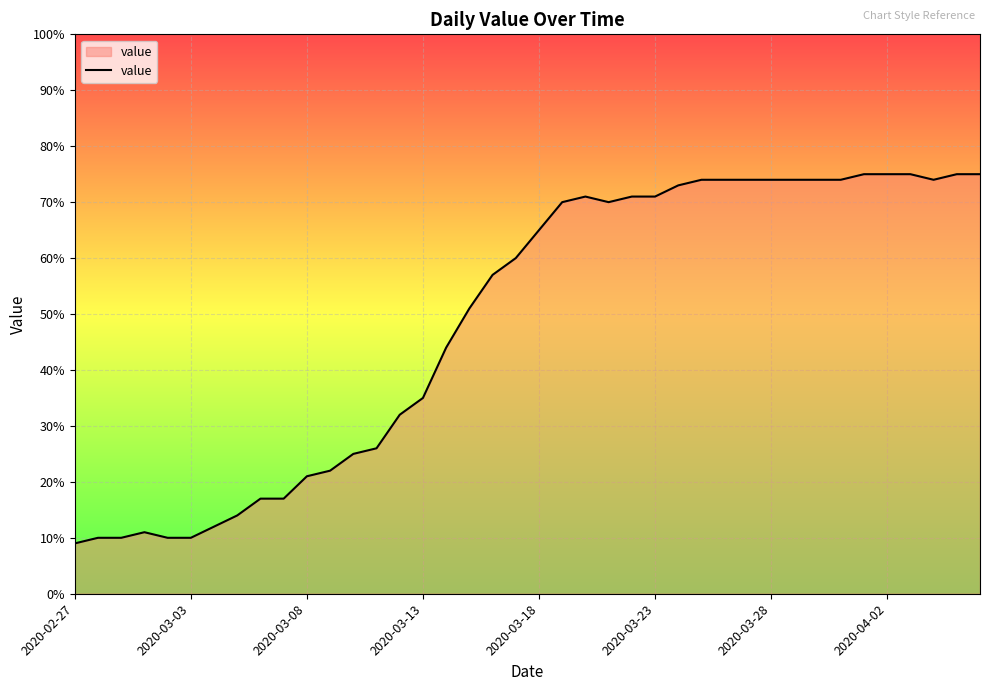

What is the difference between the second highest and minimum values?

66